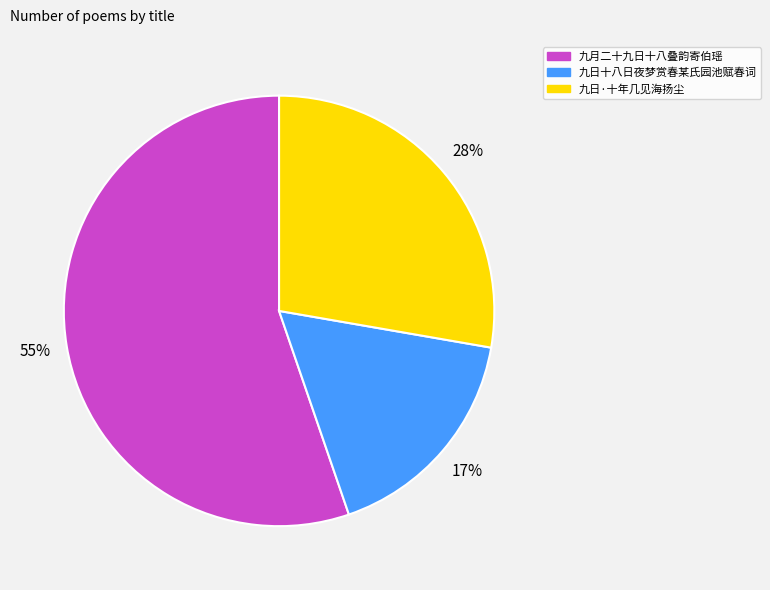

How many segments does this pie chart have?

3